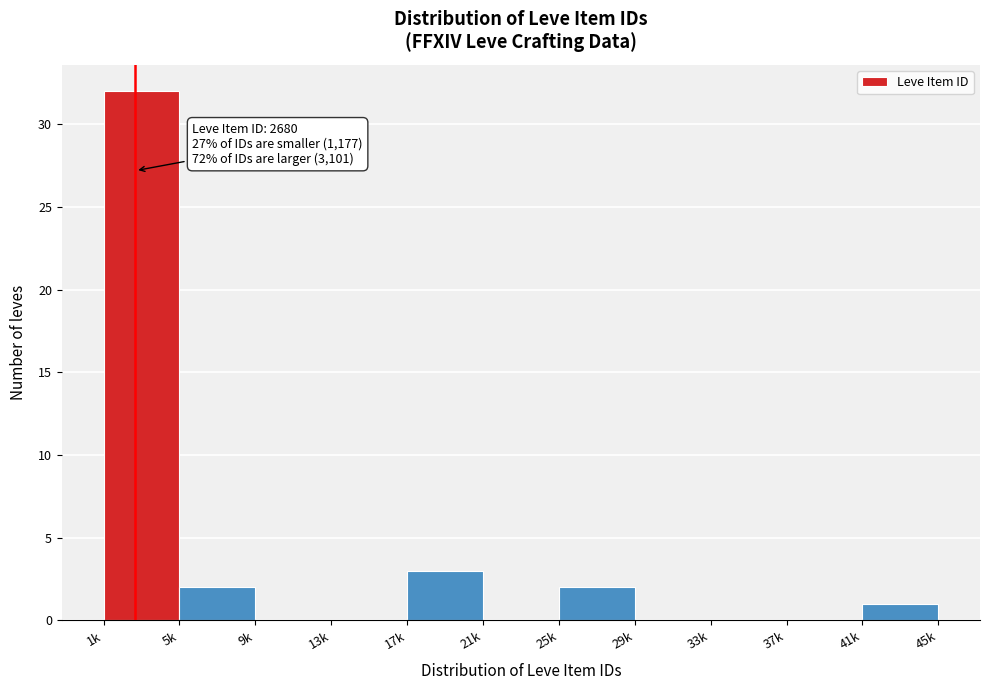

Reading right to left, extract all data points from this chart.

41k=1	37k=0	33k=0	29k=0	25k=2	21k=0	17k=3	13k=0	9k=0	5k=2	1k=32